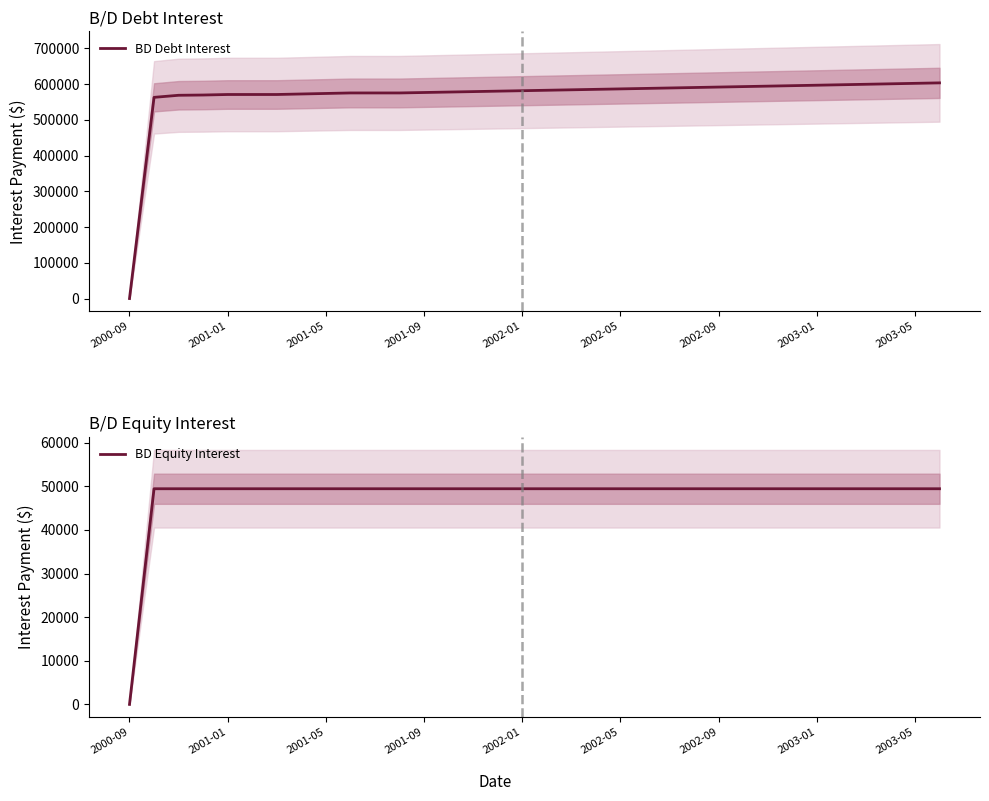

What is the average value of the BD Equity Interest series?

47973.1